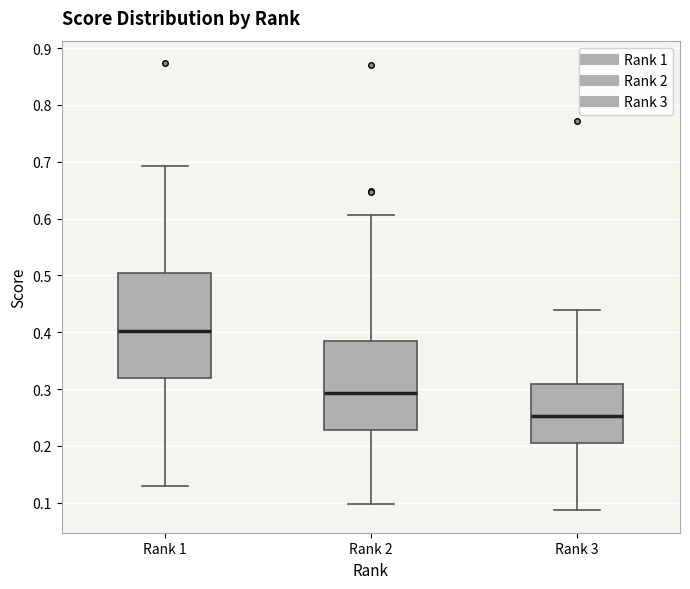

Reading left to right, transcribe this box plot: for each box, give where its median line is, the range the box spans, and where its two whiskers end, as read against the y-axis. The values are not printed on the chart, so give them approximately, as read against the axis.

Rank 1: median 0.40, box 0.32 to 0.50, whiskers 0.13 to 0.69
Rank 2: median 0.29, box 0.23 to 0.38, whiskers 0.10 to 0.61
Rank 3: median 0.25, box 0.21 to 0.31, whiskers 0.09 to 0.44